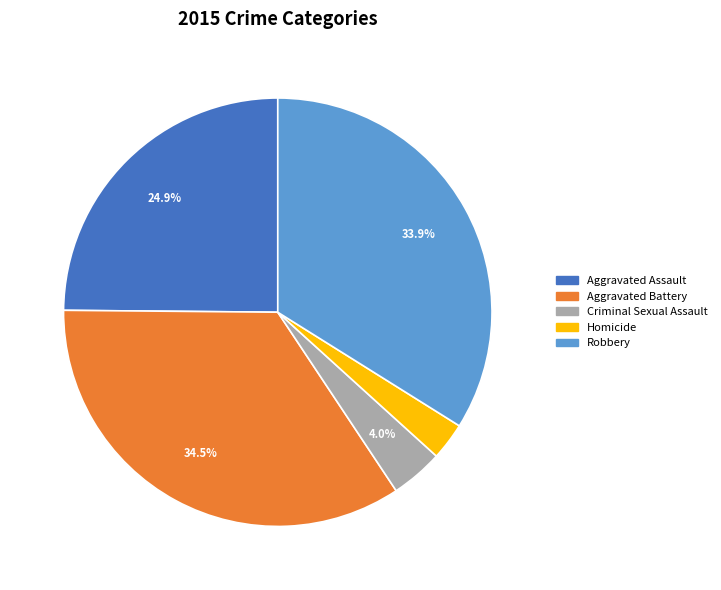

What percentage is NOT represented by Aggravated Battery?

65.5%